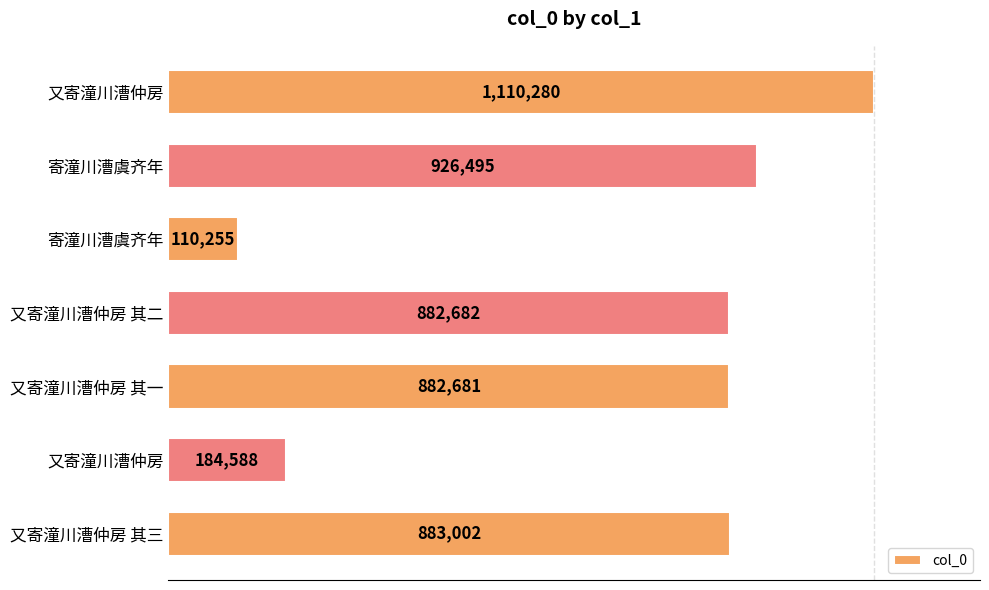

What is the average value?

711426